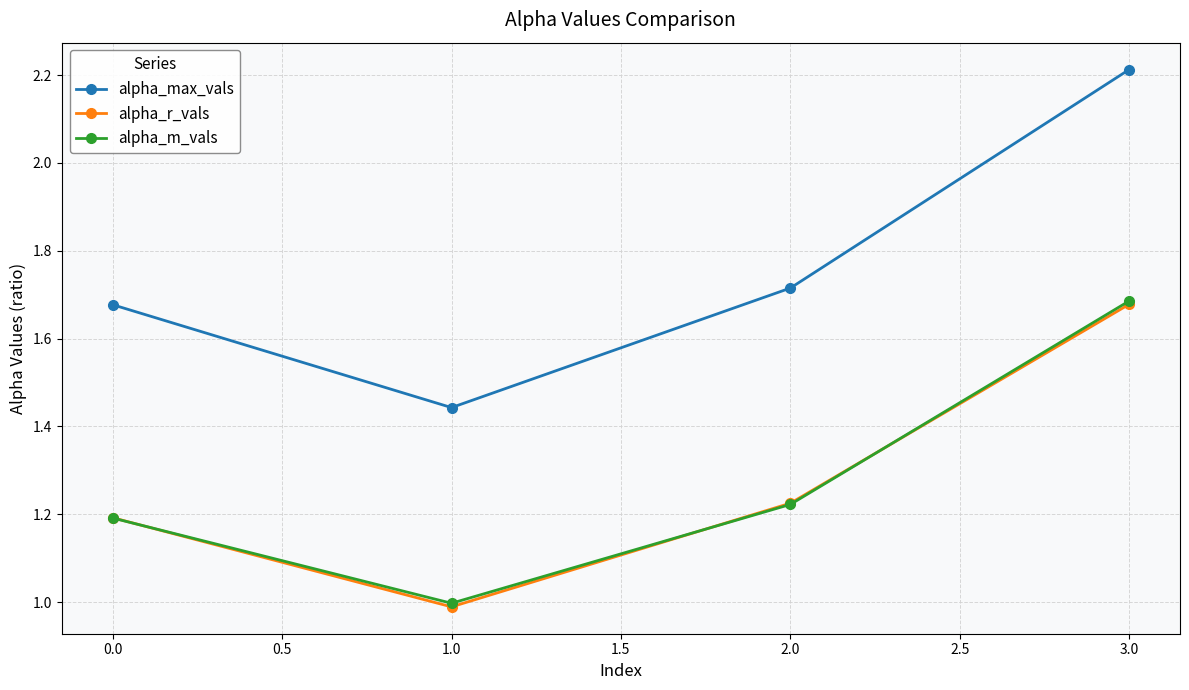

What is the label of the 2nd point from the right?

2.0